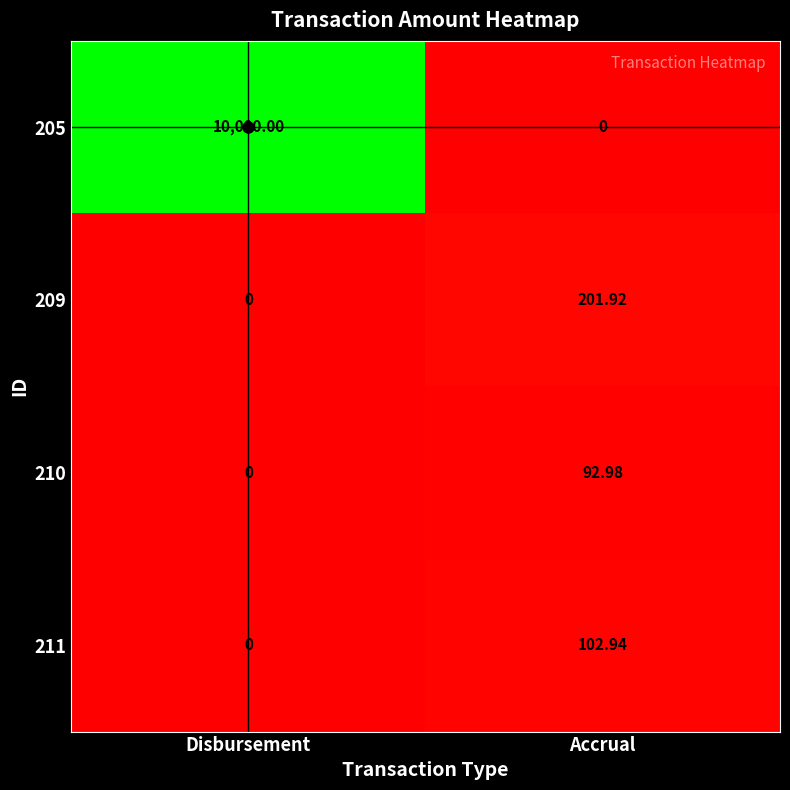

What is the maximum value shown in the chart?

10000.0